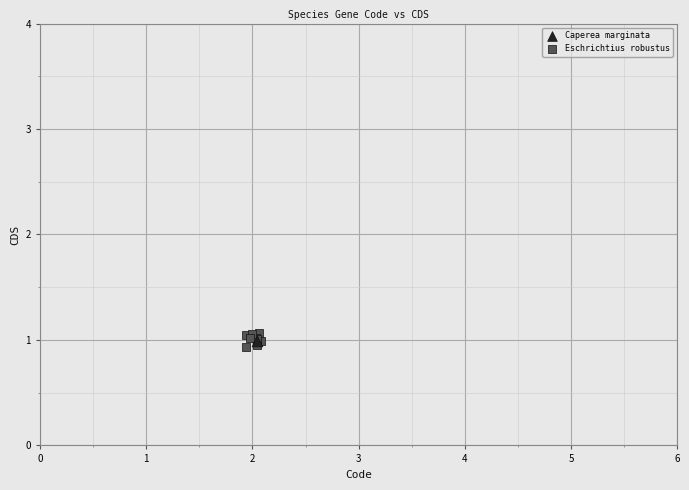

What are all the series names shown in the legend?

Caperea marginata, Eschrichtius robustus